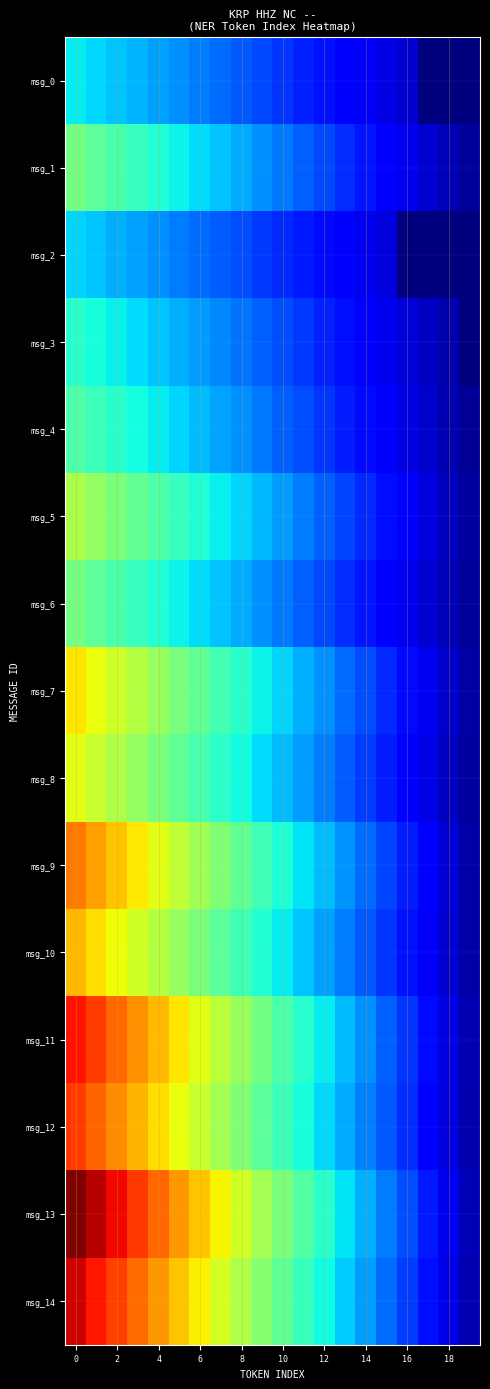

What is the greatest value displayed?

1.0